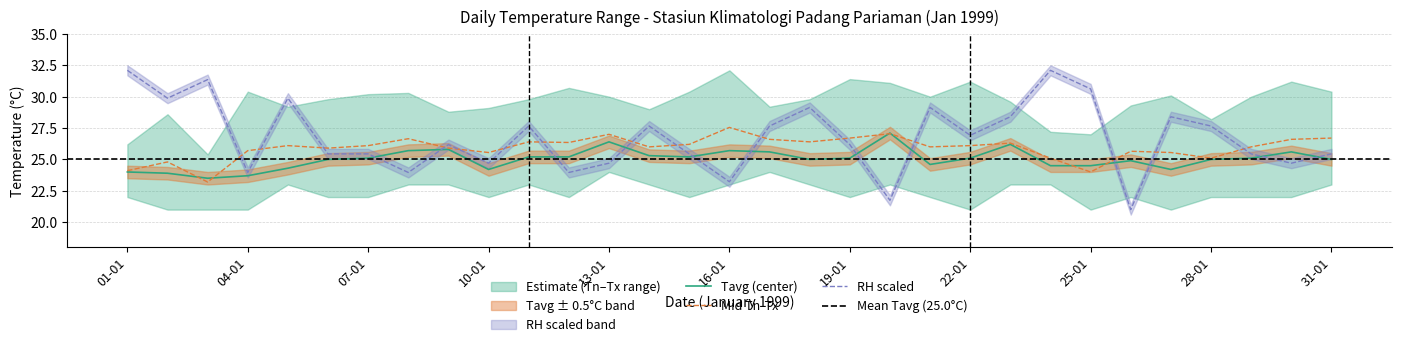

True or false: RH scaled and Mid Tn-Tx cross at least once.

True